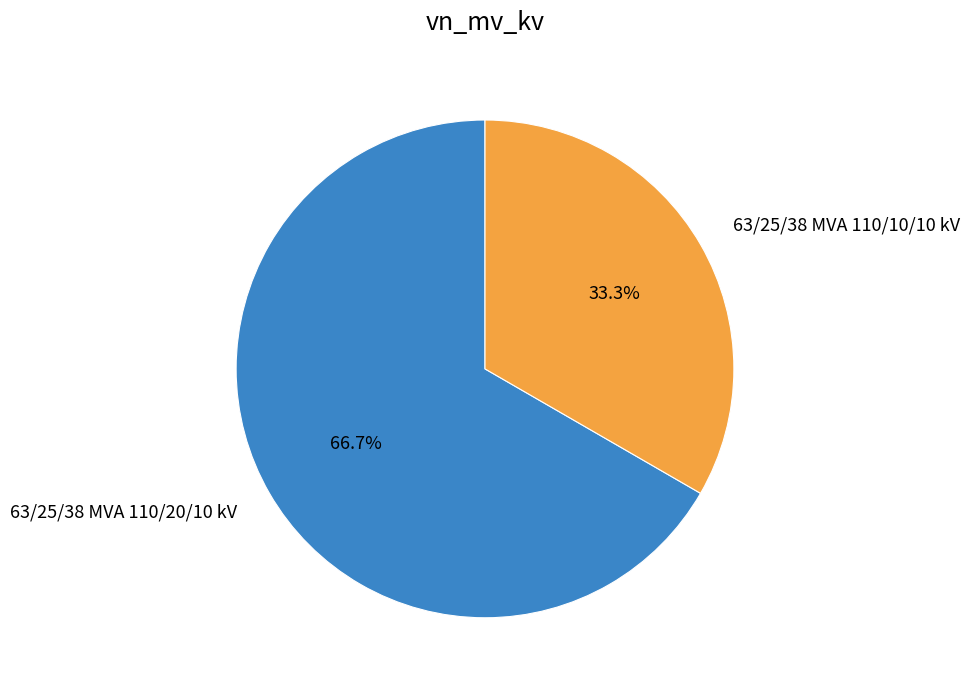

Count the number of slices in the pie.

2